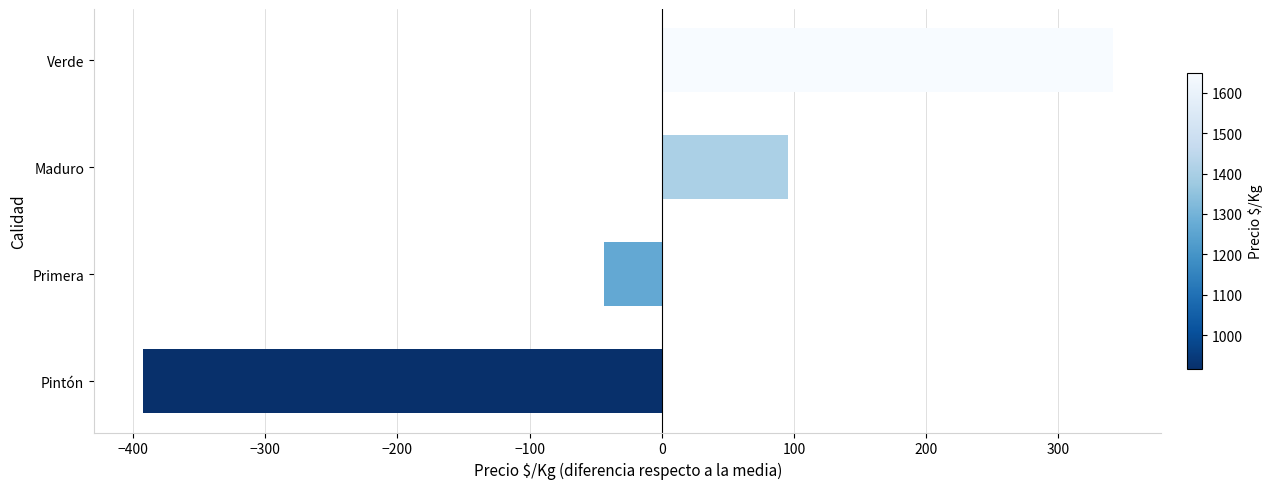

Between Pintón and Verde, which is larger?

Verde